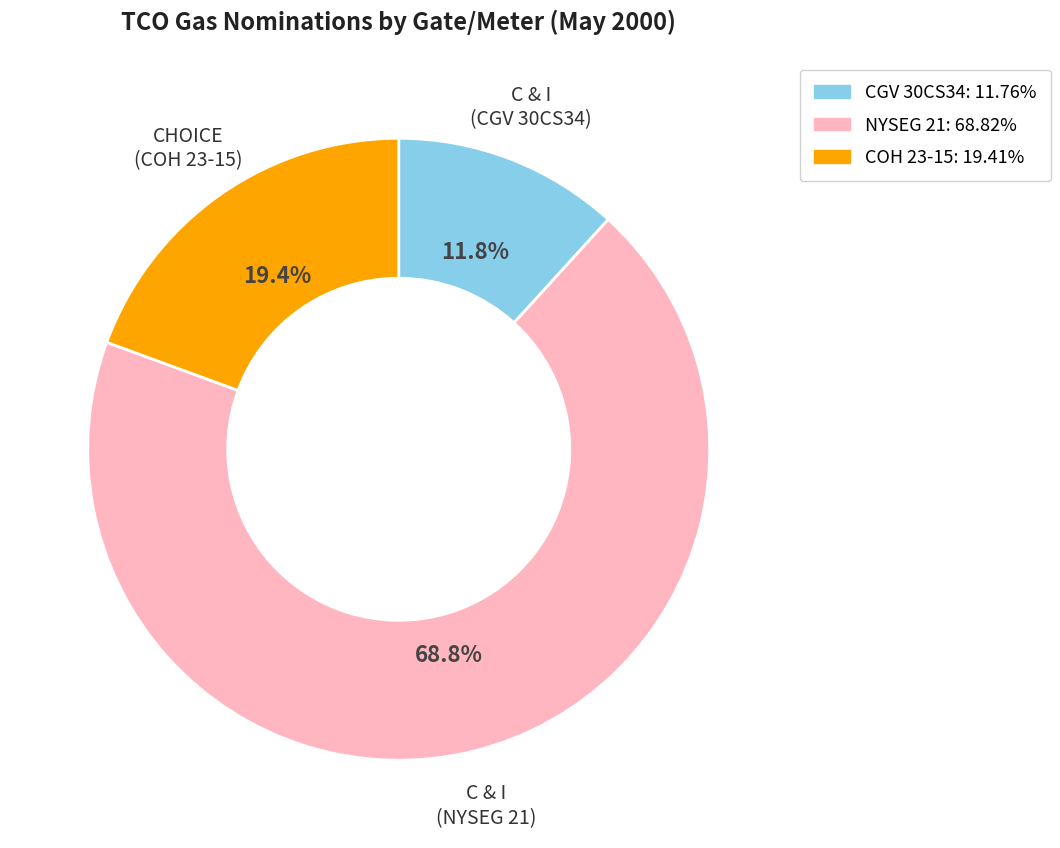

What percentage do C & I (NYSEG 21) and CHOICE (COH 23-15) together represent?

88.2%